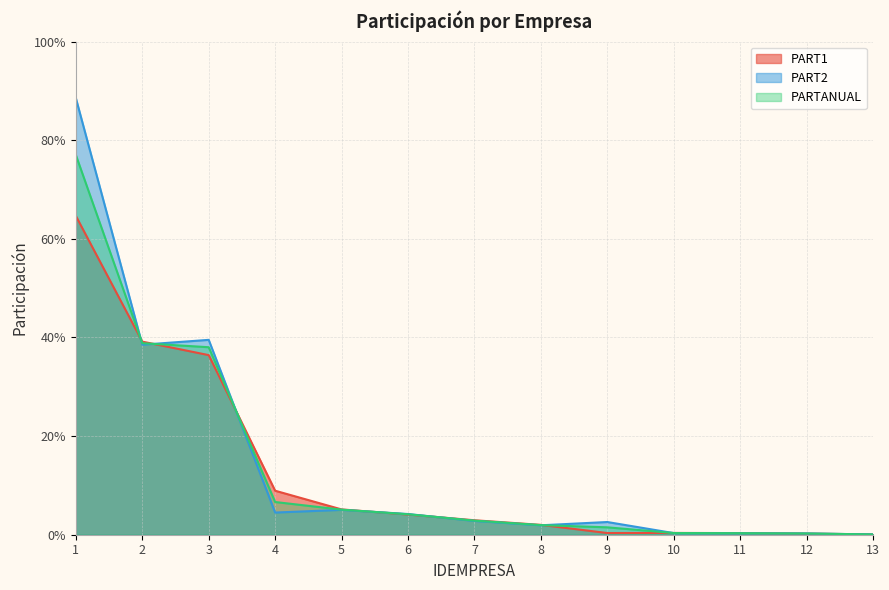

What is the difference between the maximum and second lowest values in the PARTANUAL series?

0.8